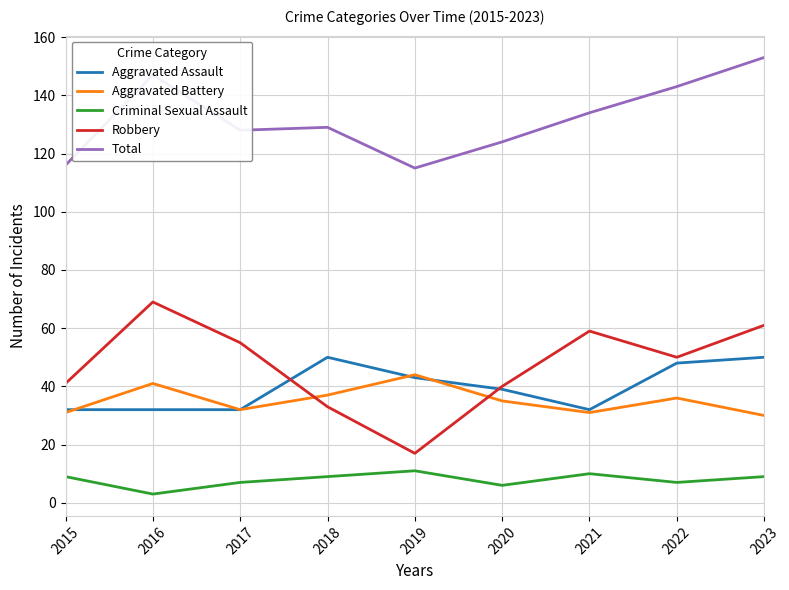

Which series has the widest spread of values?

Robbery